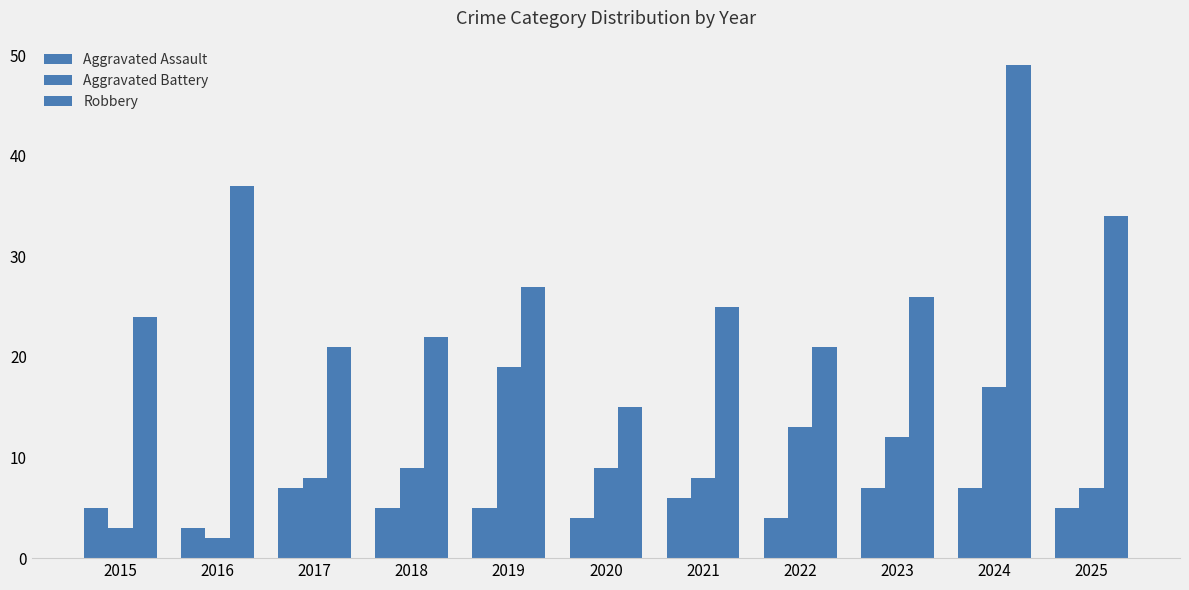

Is it true that Aggravated Assault equals 5 at 2025?

True